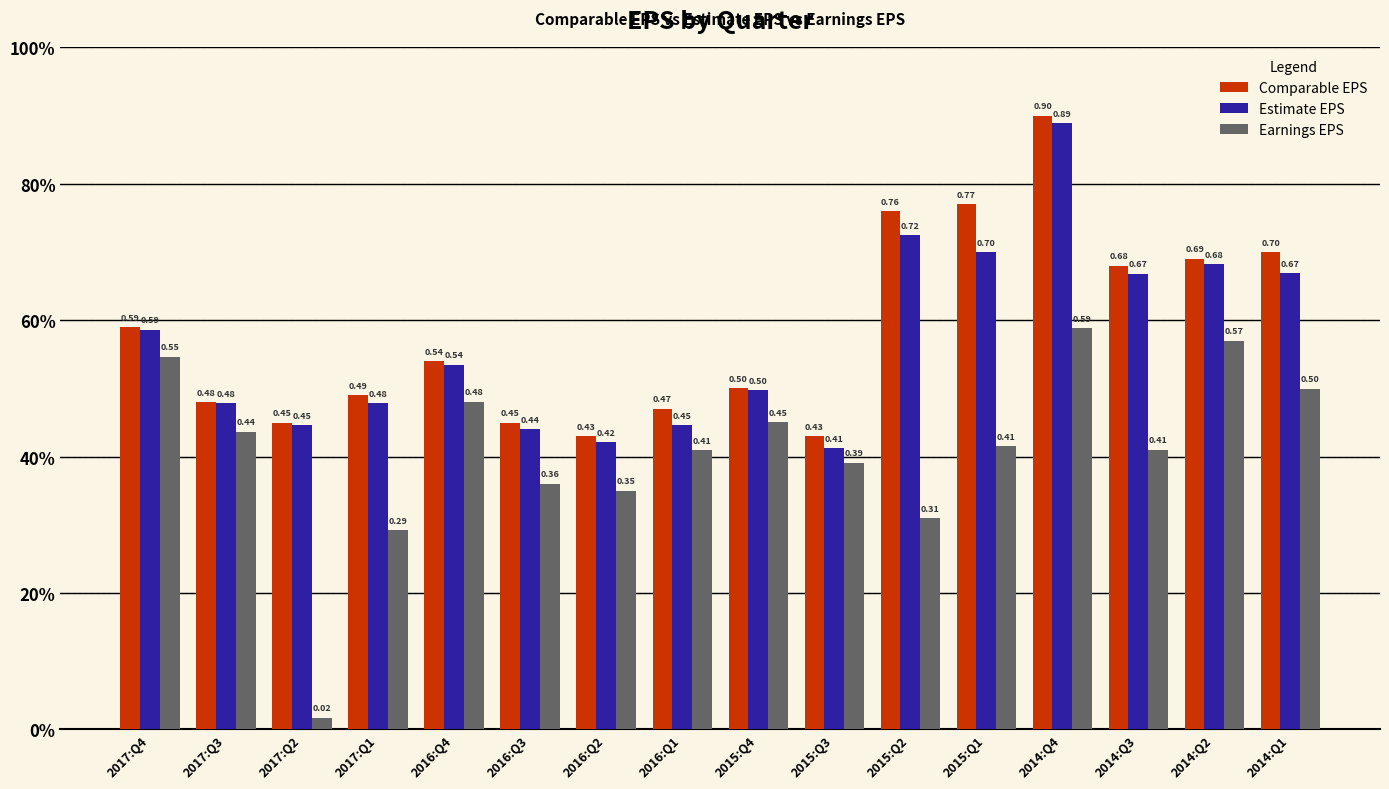

What are all the series names shown in the legend?

Comparable EPS, Estimate EPS, Earnings EPS